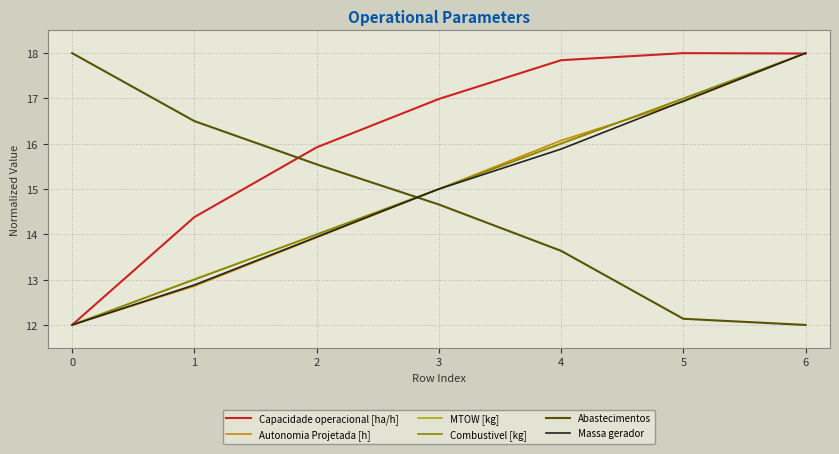

Between which two adjacent categories do Abastecimentos and Combustivel [kg] first intersect?

2 and 3